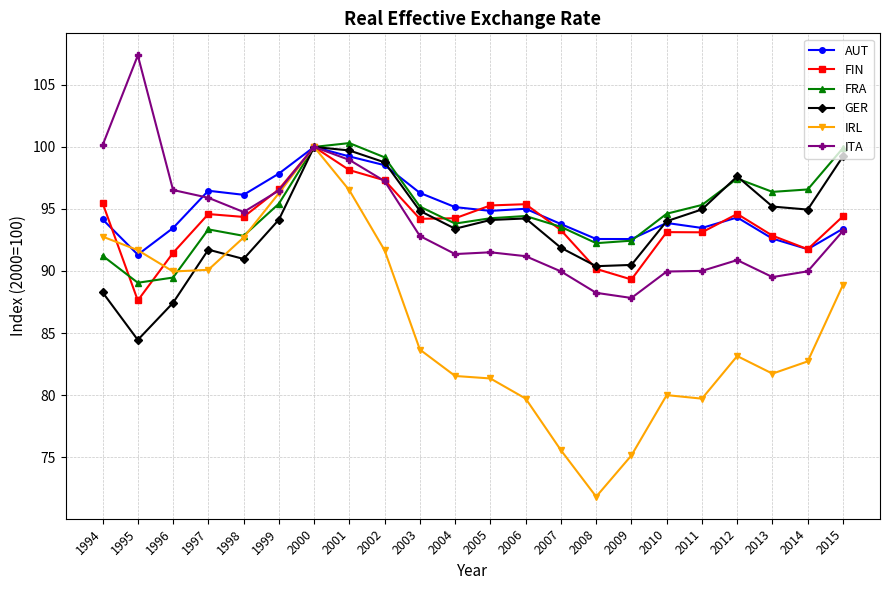

Is the value of ITA at 1997 greater than the value of AUT at 2001?

No